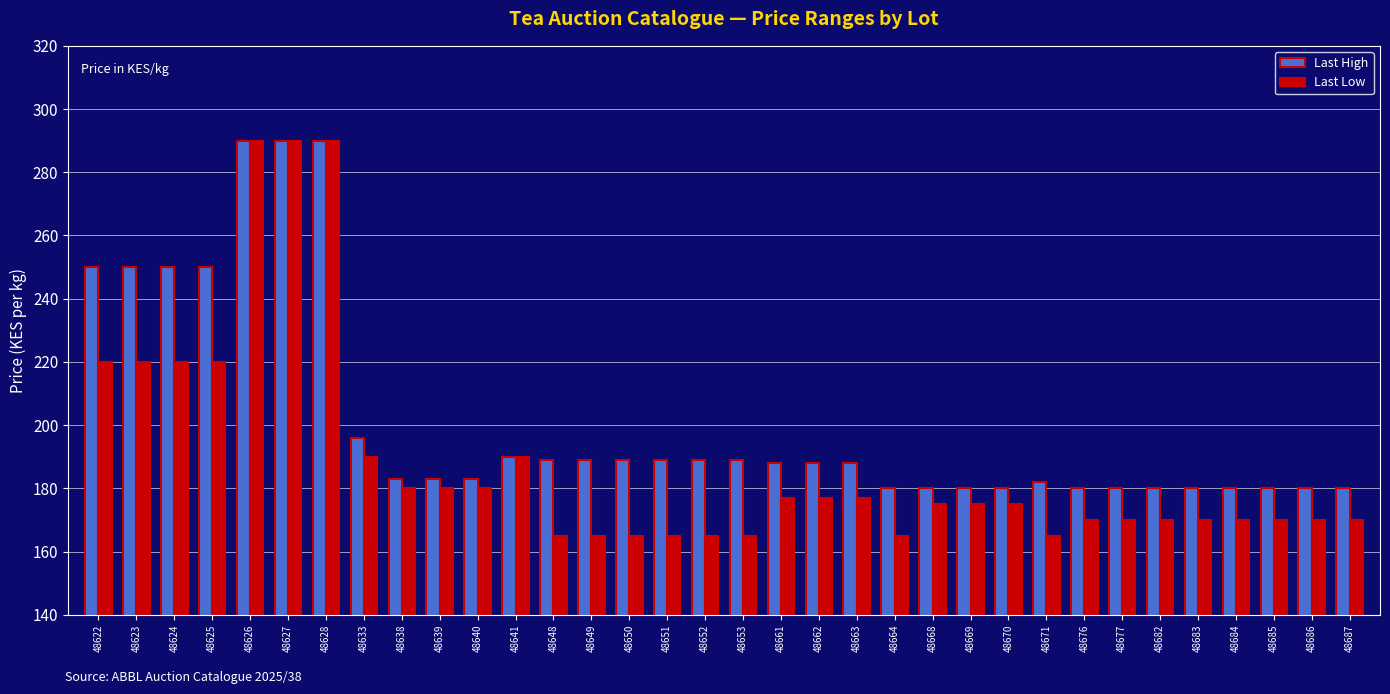

At which label does Last High first exceed 188?

48622